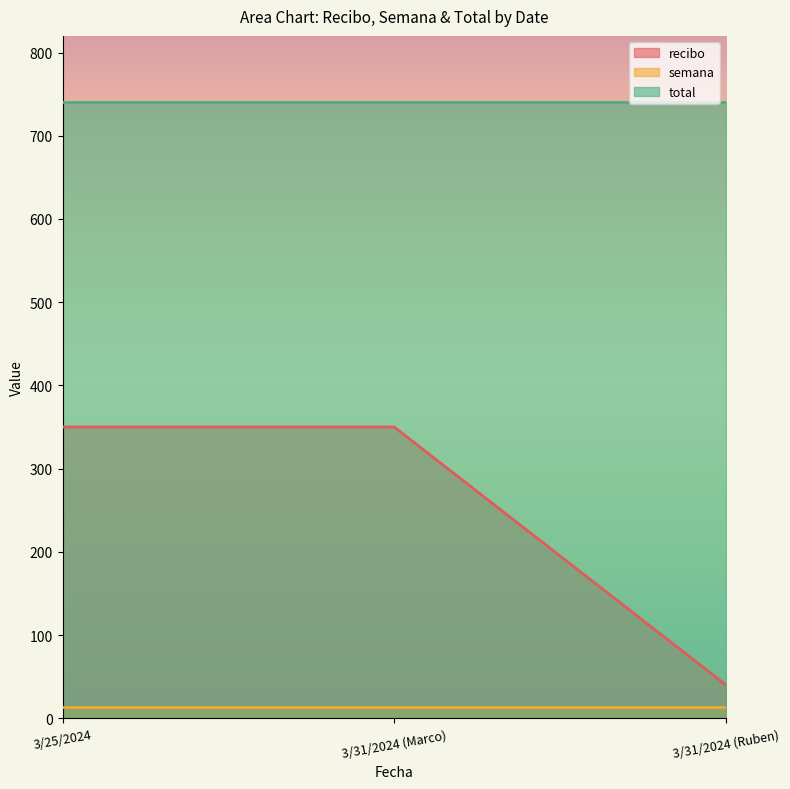

What is the difference between the maximum and minimum values in the recibo series?

310